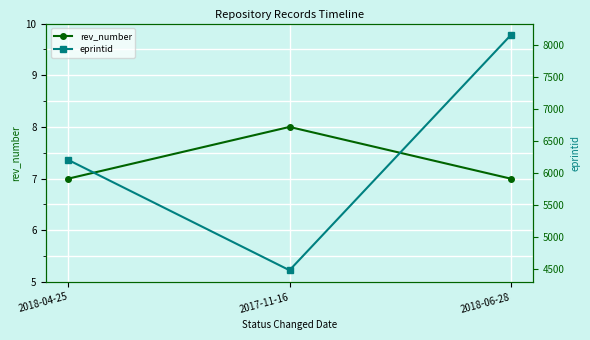

What is the average value of the rev_number series?

7